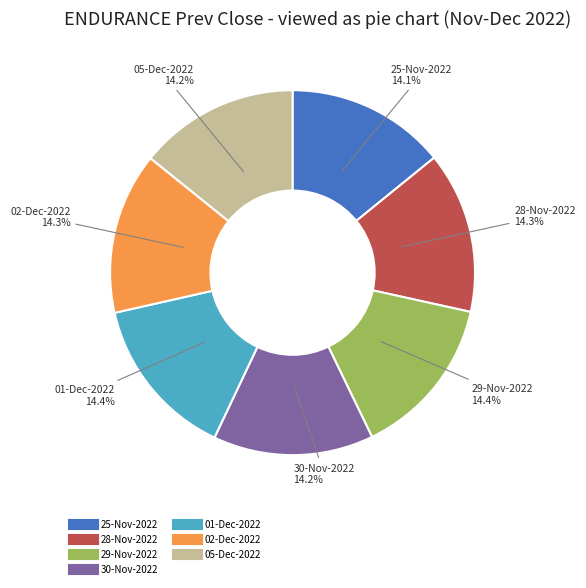

Do 02-Dec-2022 and 25-Nov-2022 together represent more than half of the pie?

No